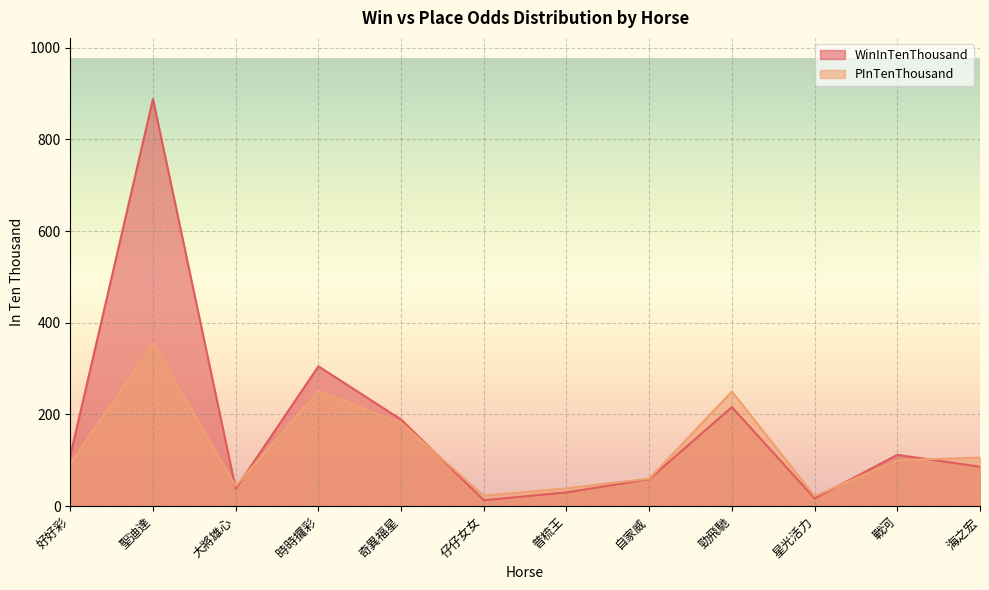

What is the label of the 3rd point from the left?

大將雄心